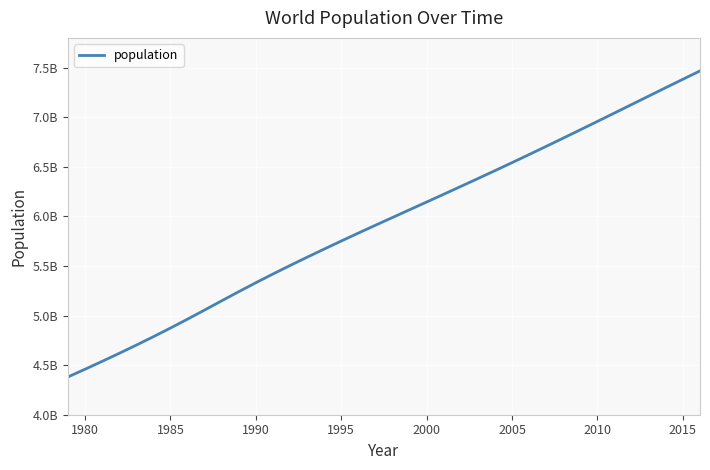

Reading right to left, extract all data points from this chart.

7466964280	7383008820	7298453033	7213426452	7128176935	7043008586	6958169159	6873741054	6789771253	6706418593	6623847913	6542159383	6461370865	6381408987	6302149639	6223412158	6145006989	6066867391	5988846103	5910566295	5831565020	5751474416	5670319703	5588094837	5504401149	5418758803	5330943460	5240735117	5148556956	5055636132	4963633228	4873781796	4786483862	4701530843	4618776168	4537845777	4458411534	4380585755